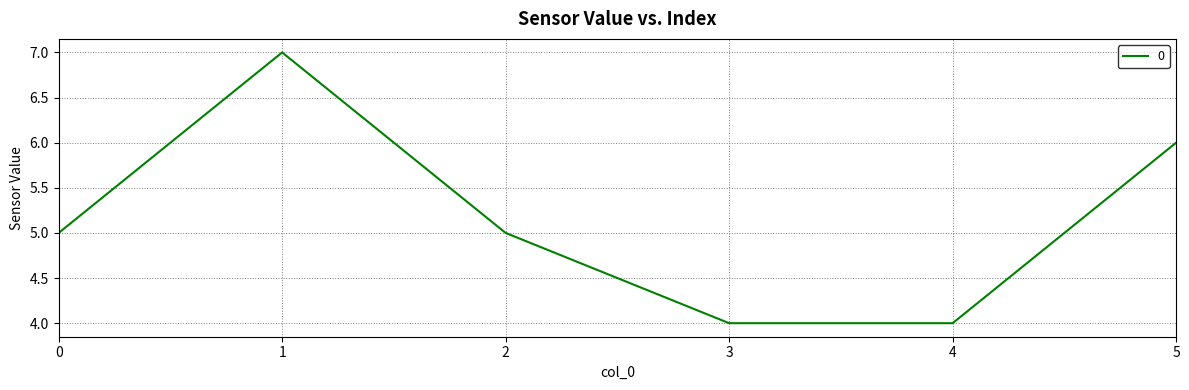

What value does the data have at 2?

5